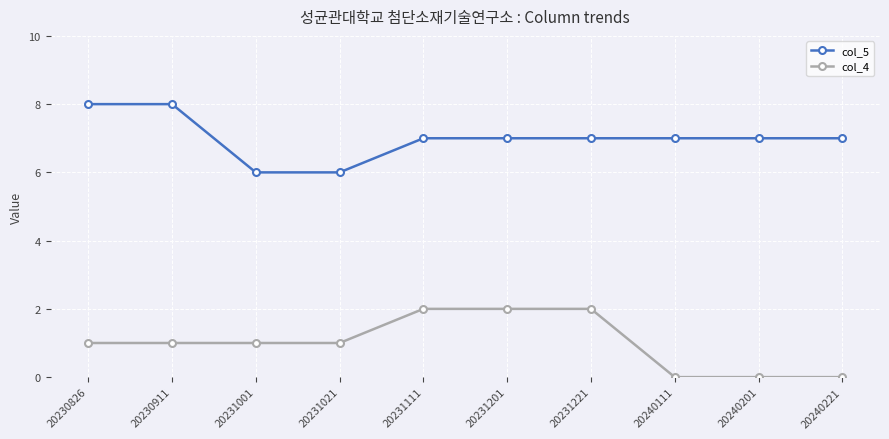

What is the difference between the maximum and minimum values in the col_5 series?

2